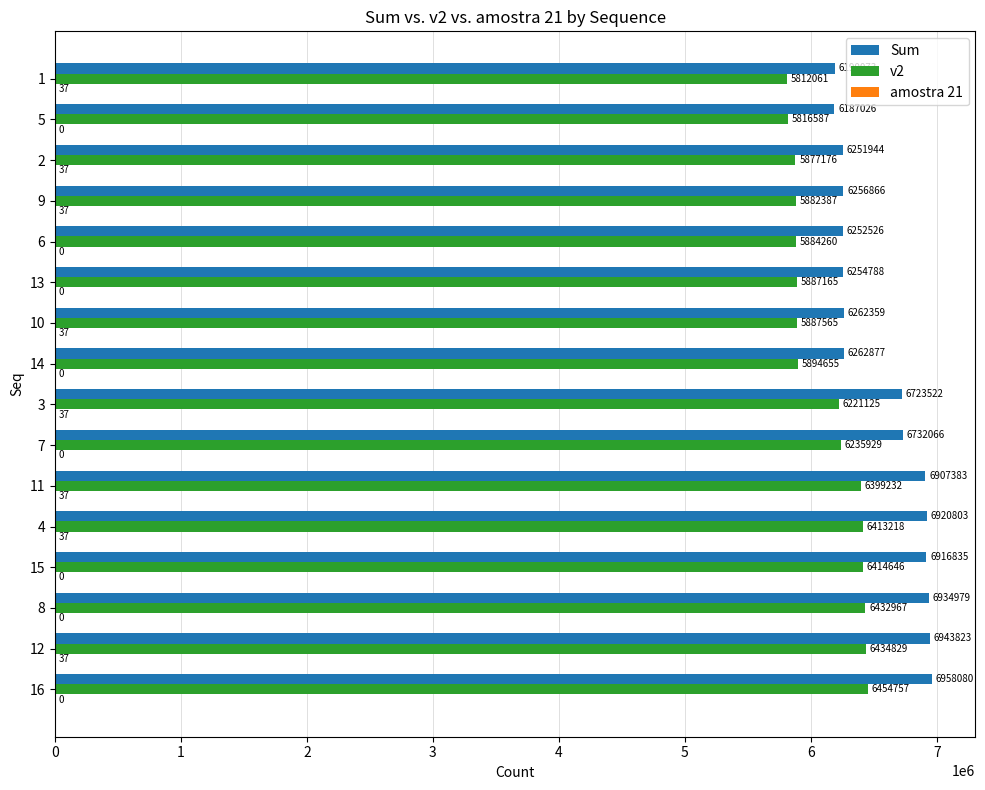

True or false: Sum has a value of 9475884 at 8.

False